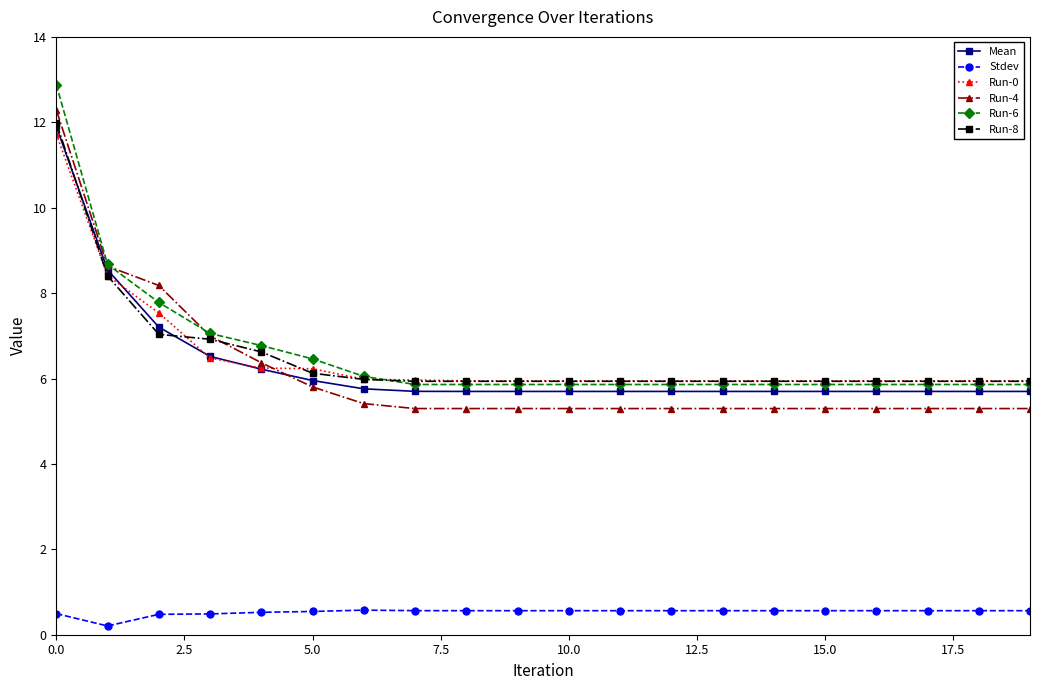

True or false: Run-6 and Mean cross at least once.

False